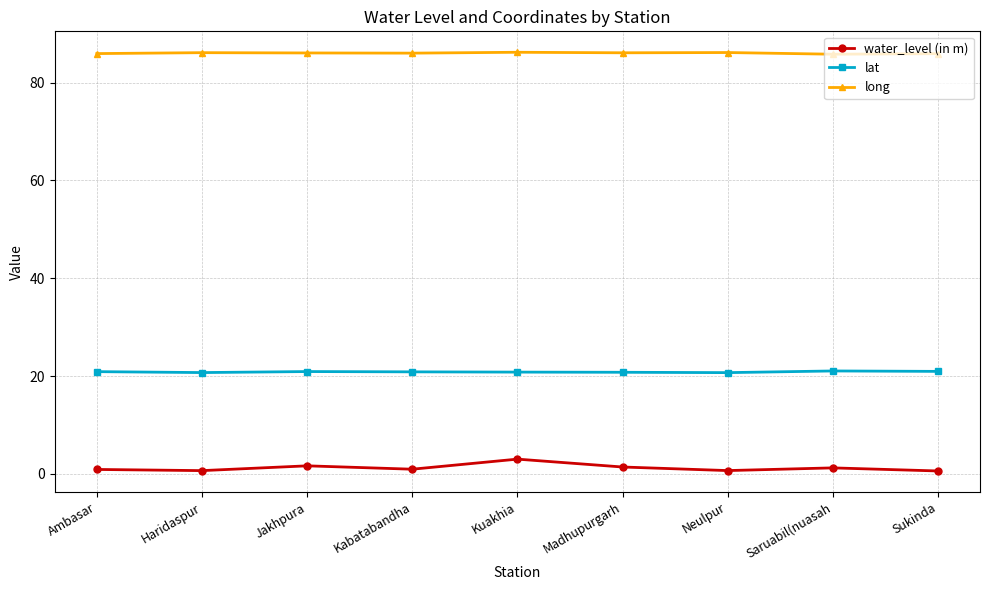

What is the difference between the maximum and minimum values in the lat series?

0.3